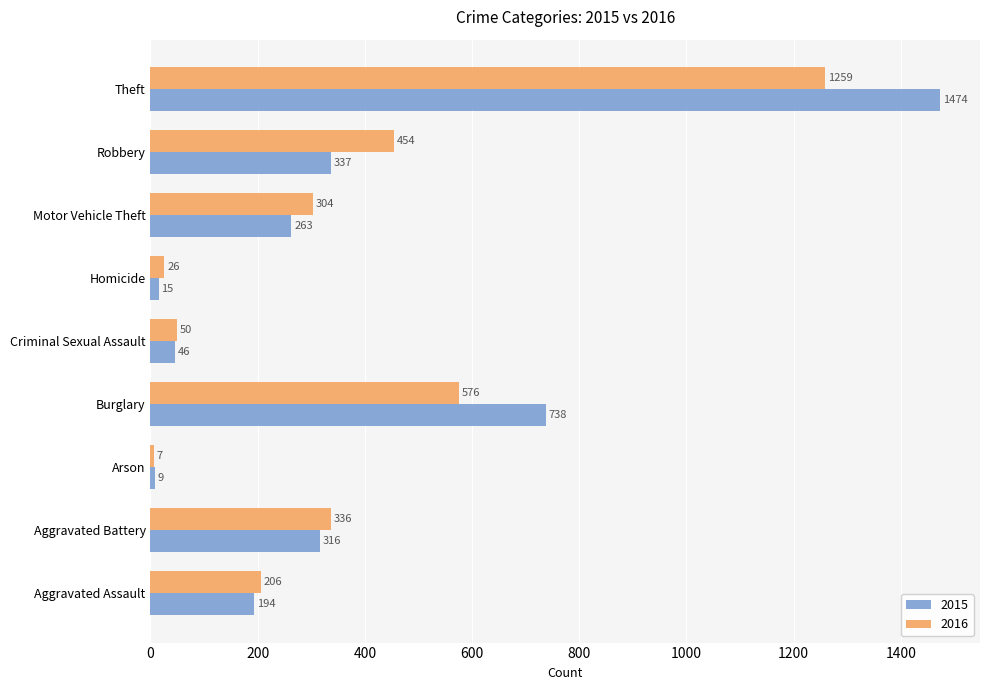

The value of 2016 at Criminal Sexual Assault is 50. True or false?

True